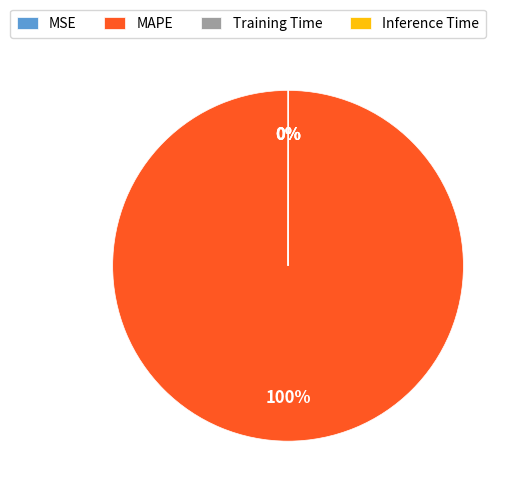

To the nearest percent, what is the difference between the largest and smallest slice percentages?

100%